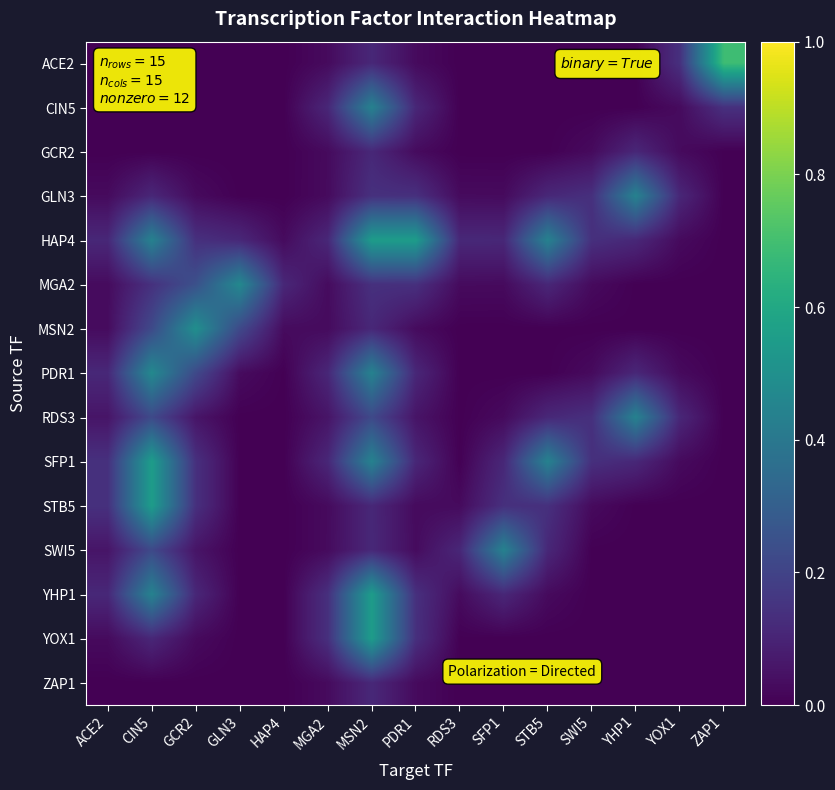

At how many categories does at least one series exceed 0?

15